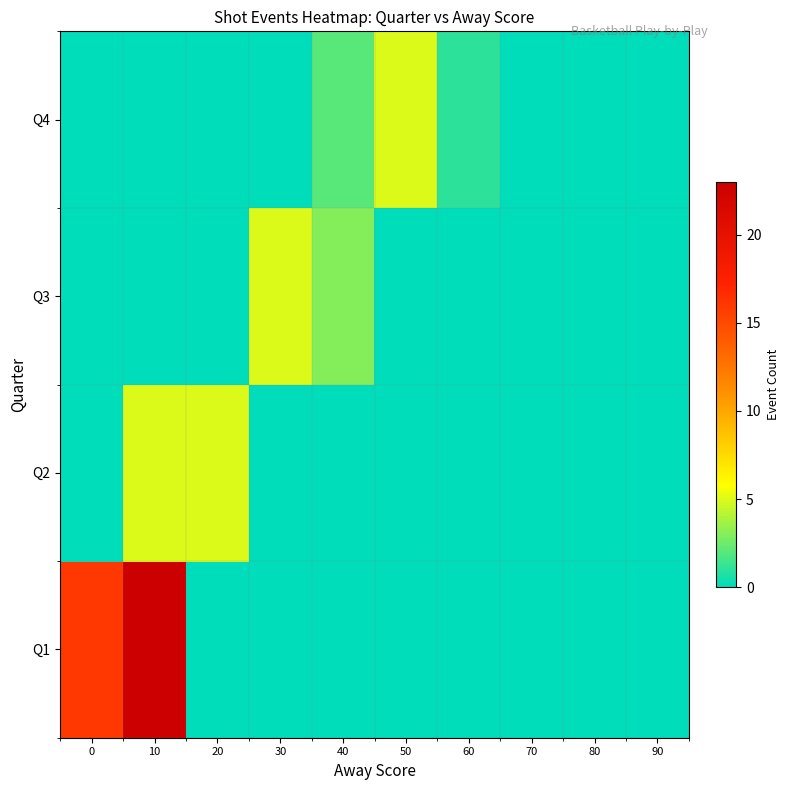

Reading left to right, transcribe all the data shown in this chart.

row_0: 16	23	0	0	0	0	0	0	0	0
row_1: 0	5	5	0	0	0	0	0	0	0
row_2: 0	0	0	5	3	0	0	0	0	0
row_3: 0	0	0	0	2	5	1	0	0	0